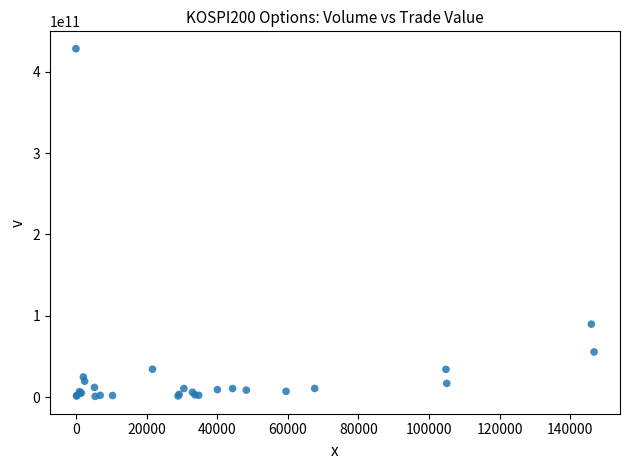

What Y value in the scatter plot is closest to 214665103750?

89865335000